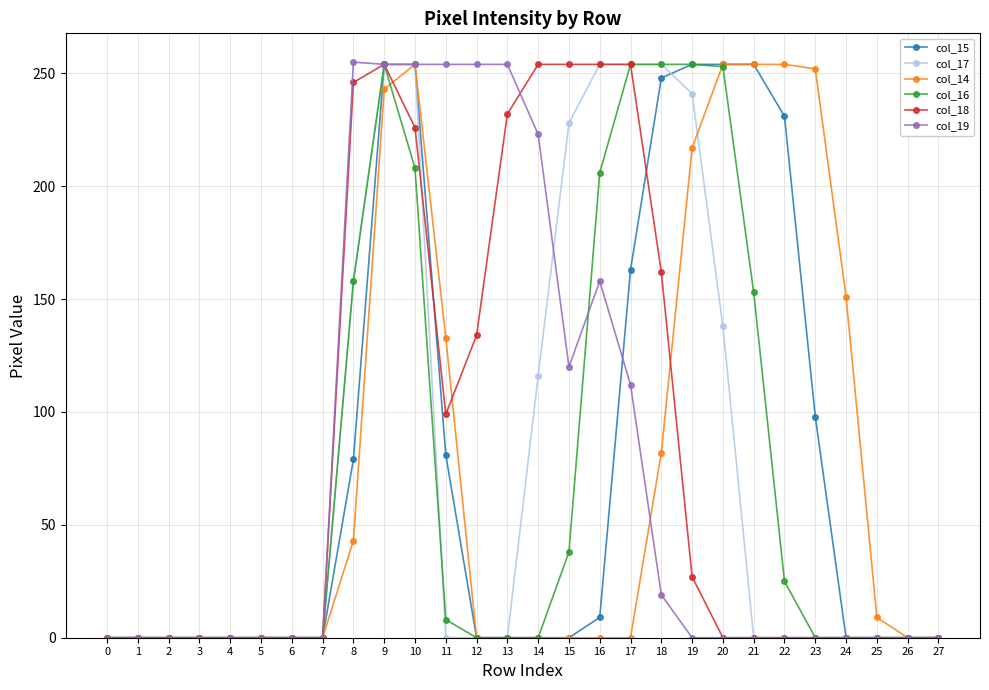

Is the value of col_19 at 11 greater than the value of col_18 at 1?

Yes